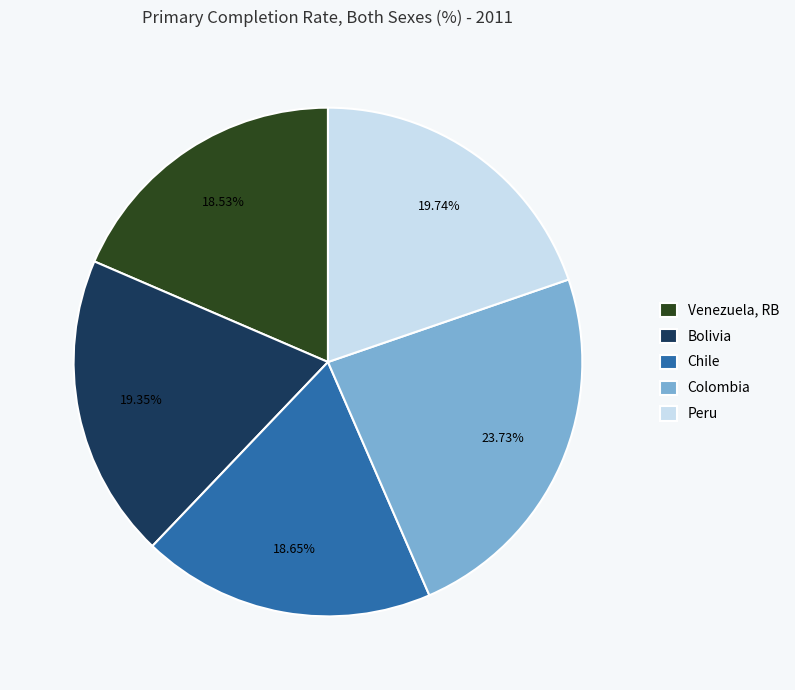

To the nearest percent, what portion does Colombia represent?

24%